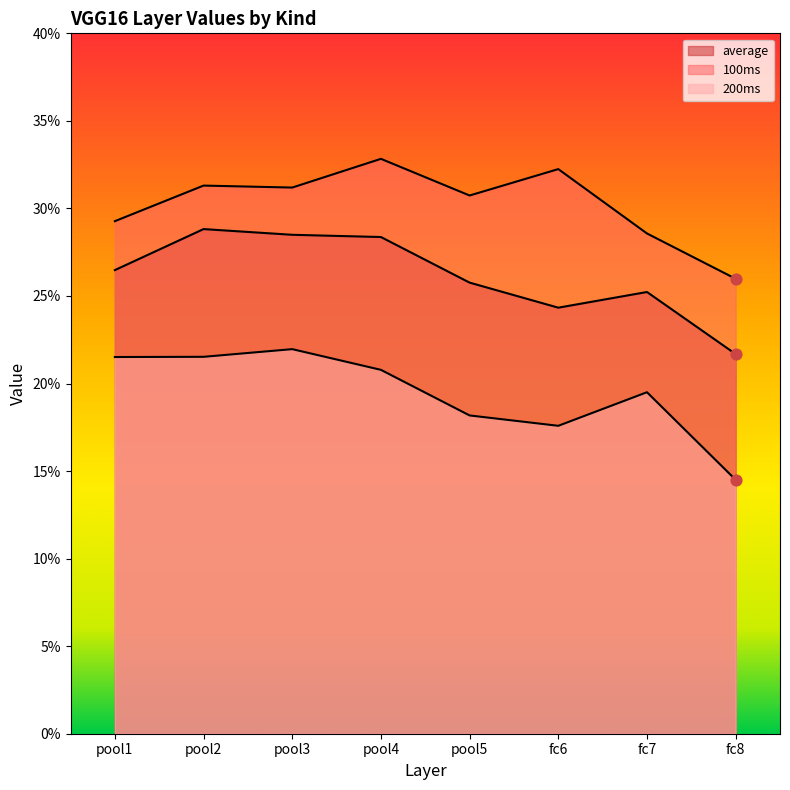

Which series has the widest spread of Y values?

200ms